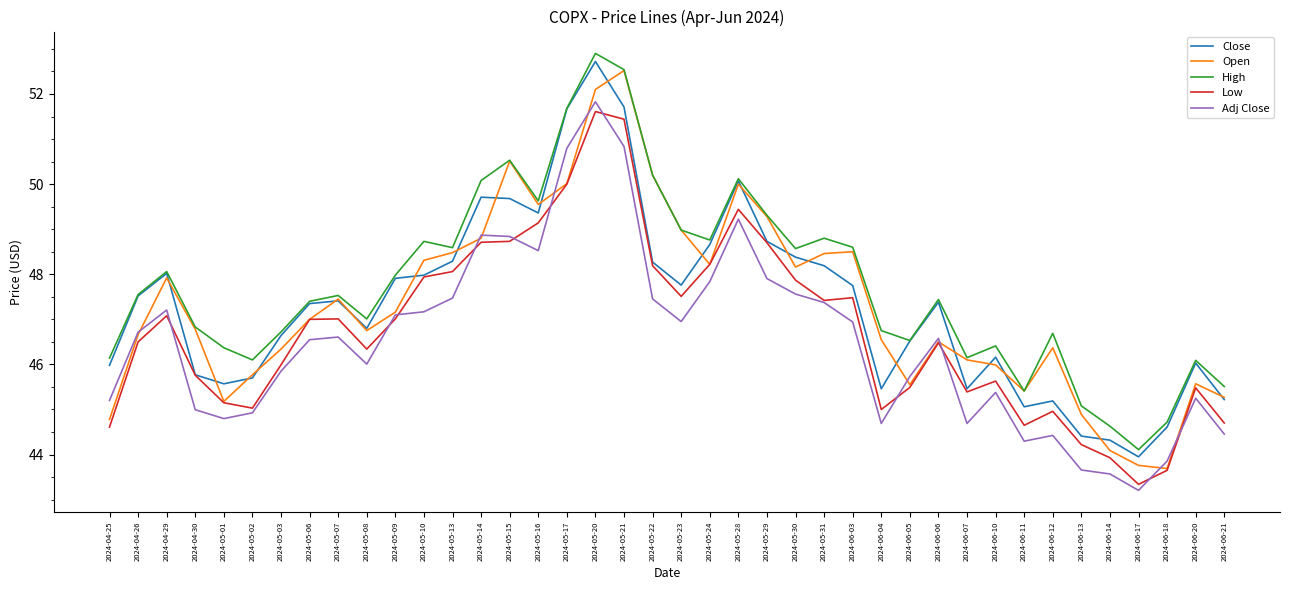

Is it true that Open equals 25.5 at 2024-05-30?

False